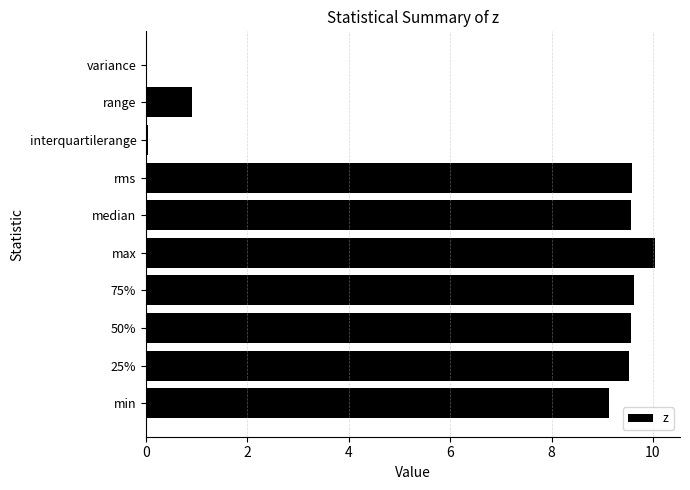

The chart shows a value of 0.0 at variance. True or false?

True